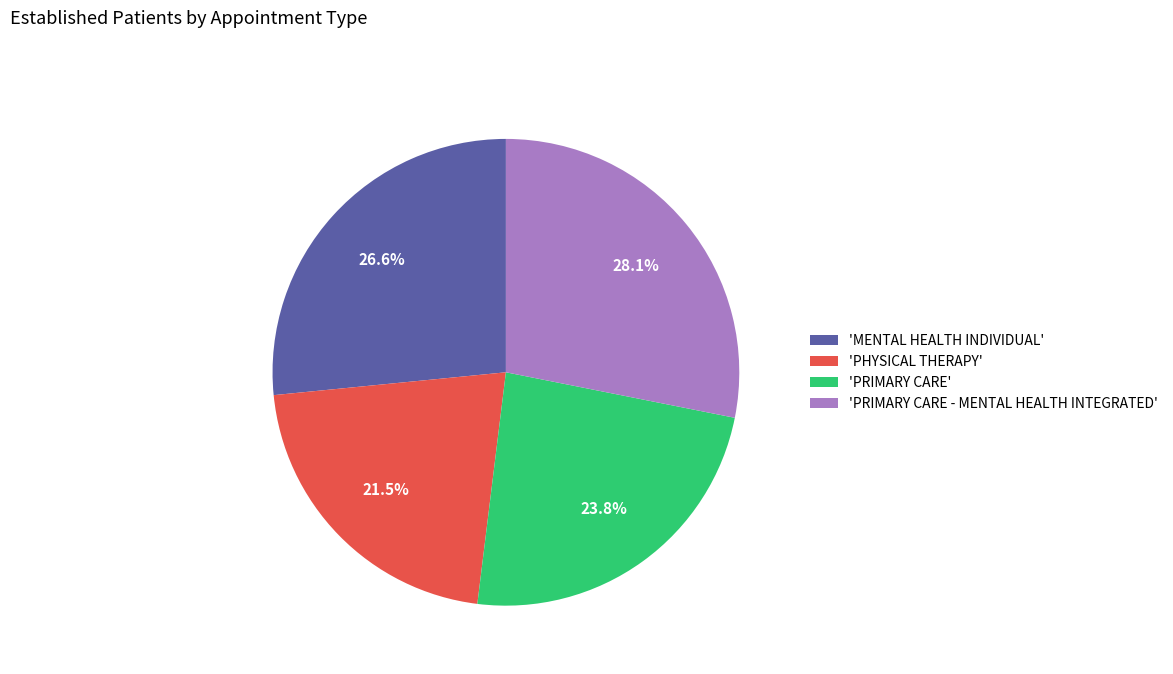

Combined, do 'PRIMARY CARE - MENTAL HEALTH INTEGRATED' and 'PRIMARY CARE' account for over 50%?

Yes